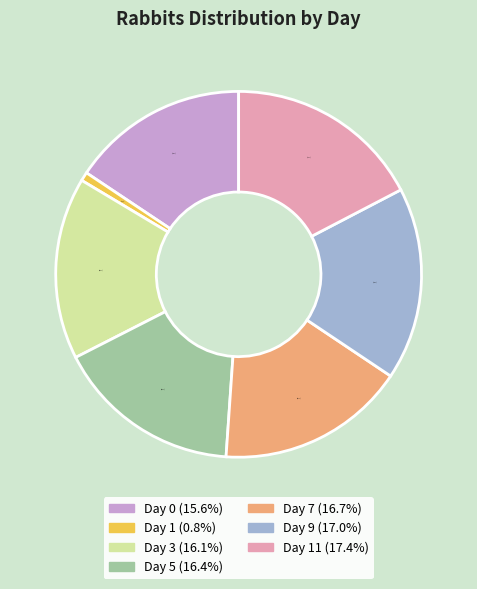

Is Day 1 (0.8%) the majority of the pie?

No